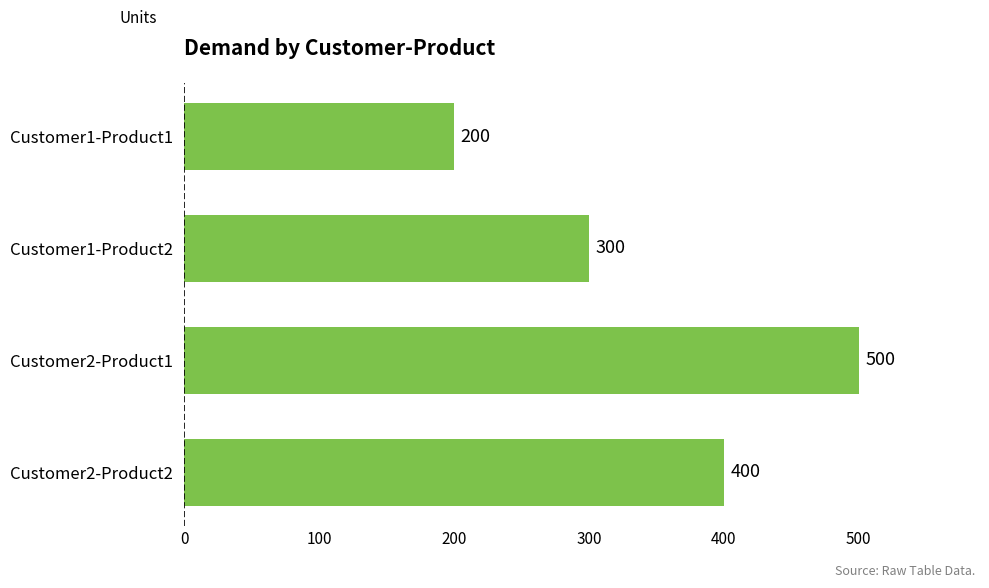

Rank the categories by value from highest to lowest.

Customer2-Product1, Customer2-Product2, Customer1-Product2, Customer1-Product1